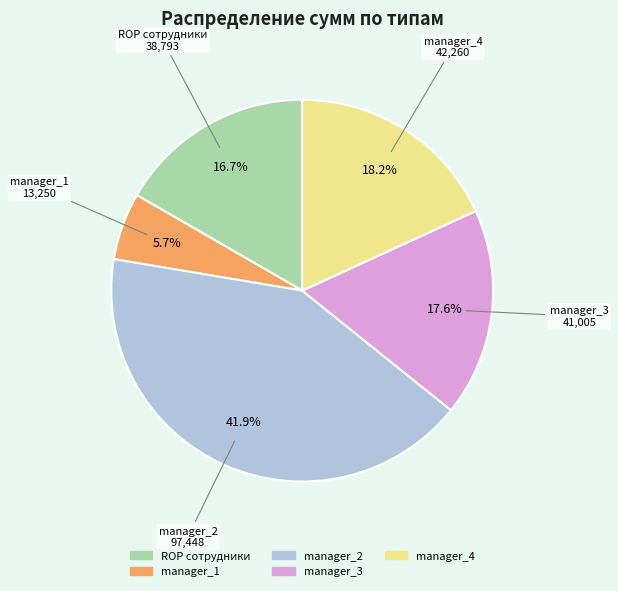

To the nearest percent, what portion does manager_4 represent?

18%